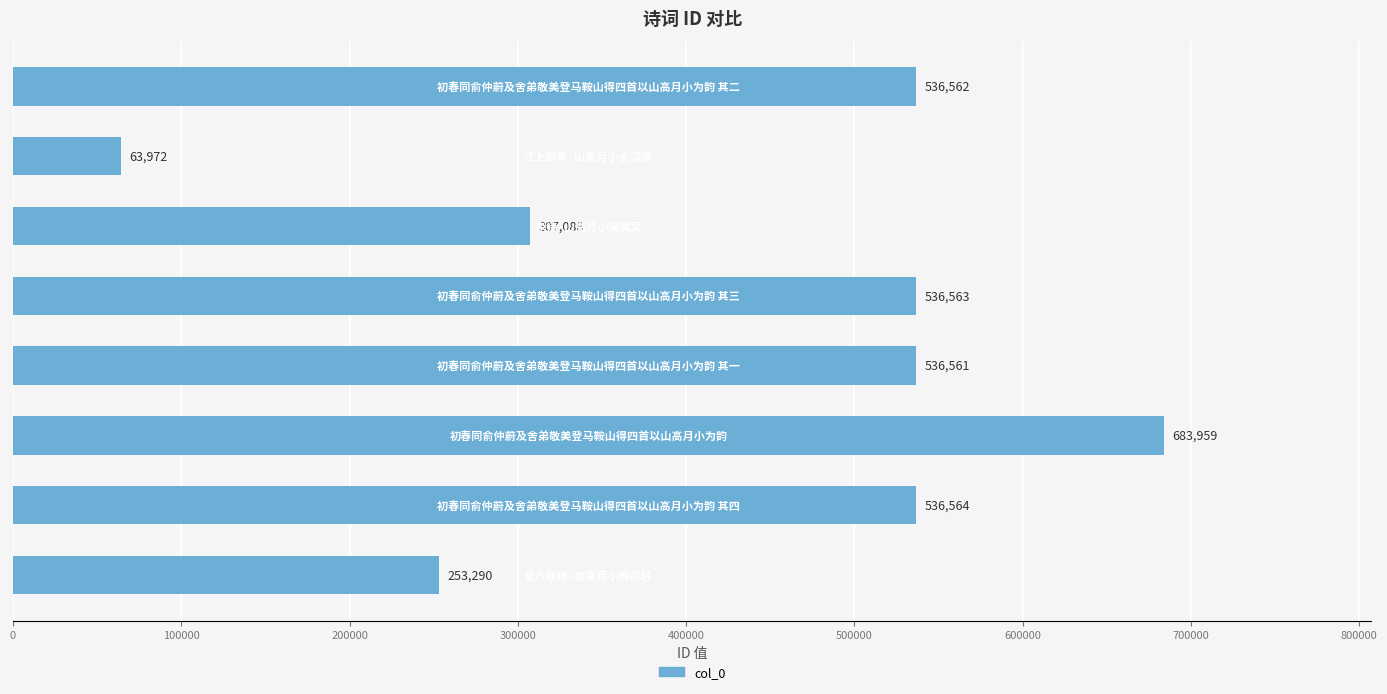

What is the difference between the maximum and minimum values?

619987